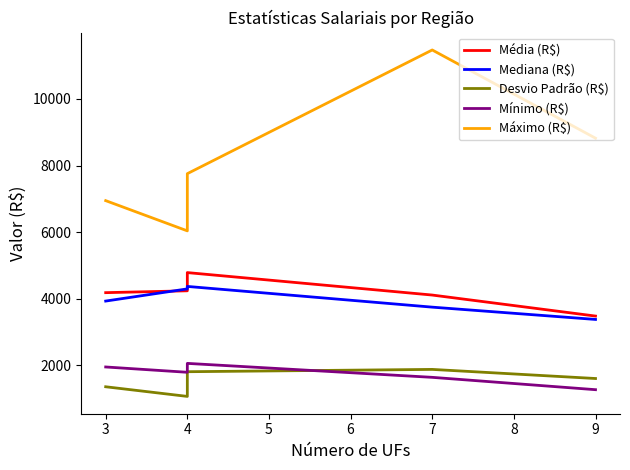

True or false: Desvio Padrão (R$) has more than 2 interior local peaks.

False